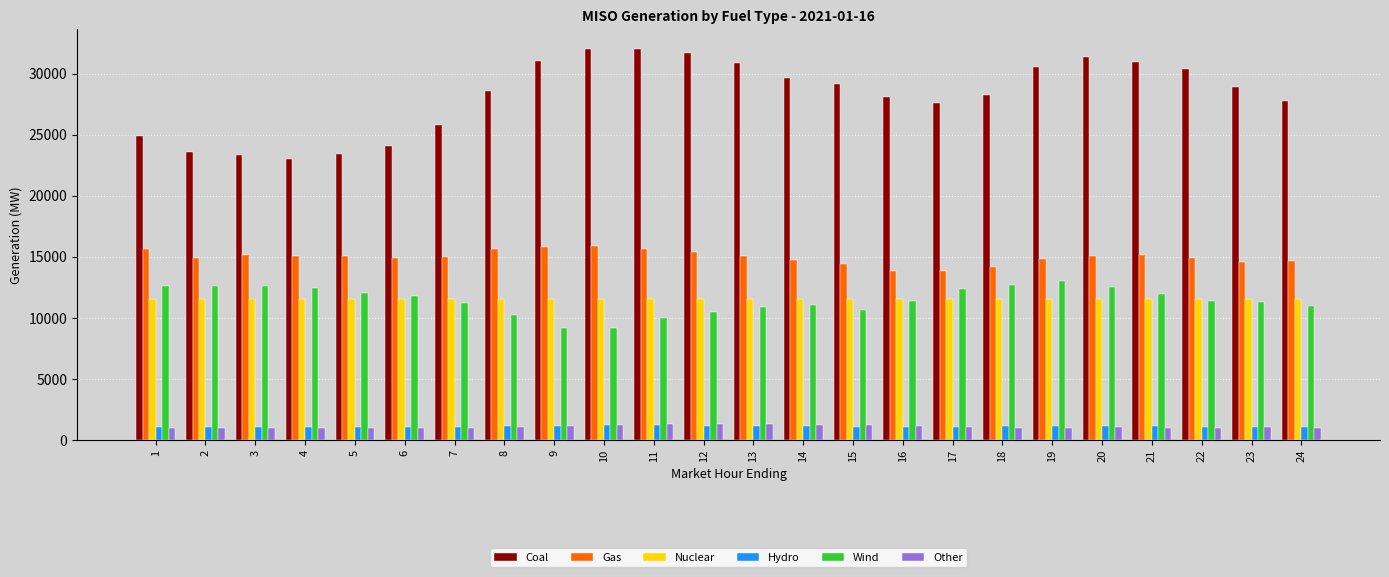

What is the approximate value of Hydro at 6?

1015.5